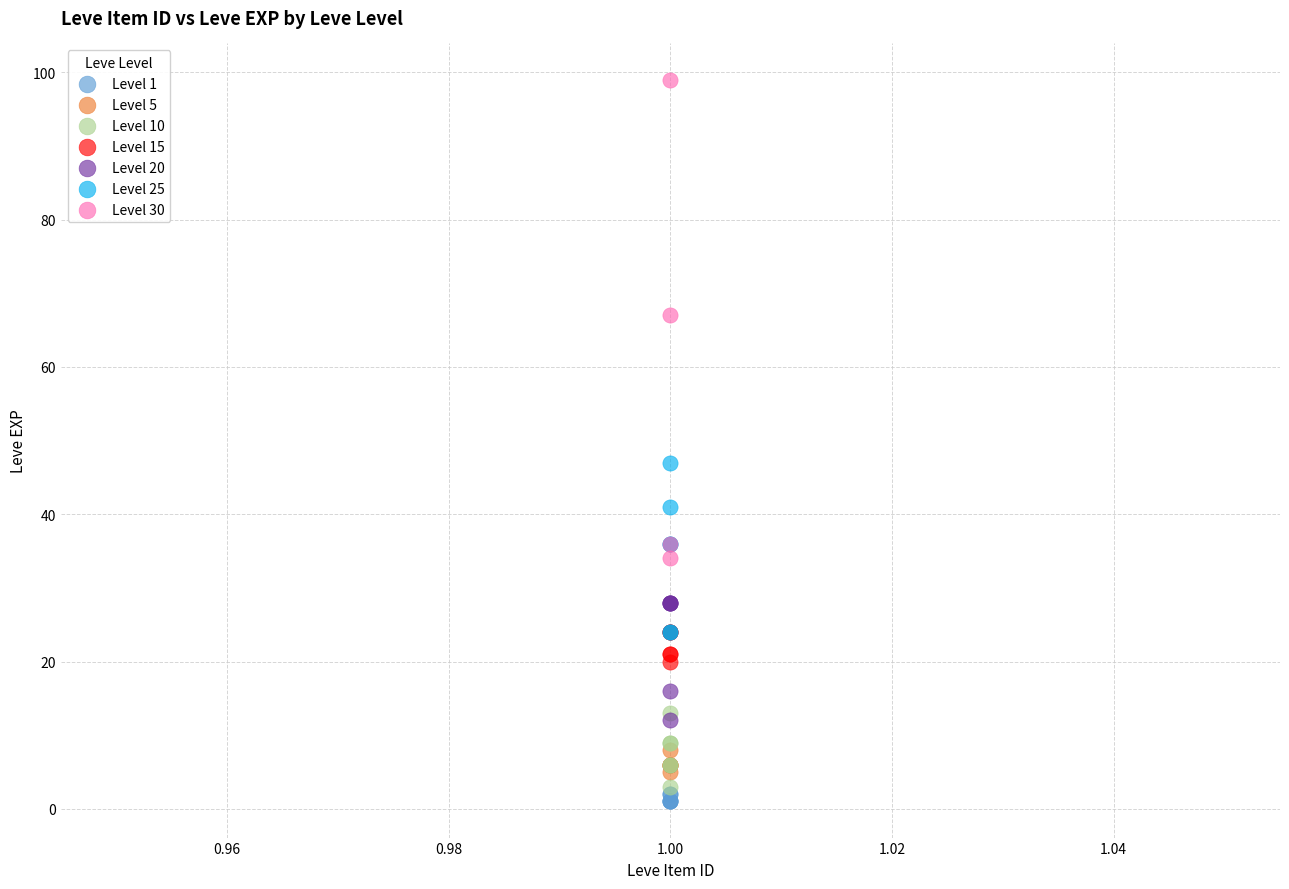

Which series reaches the maximum Y coordinate?

Level 30